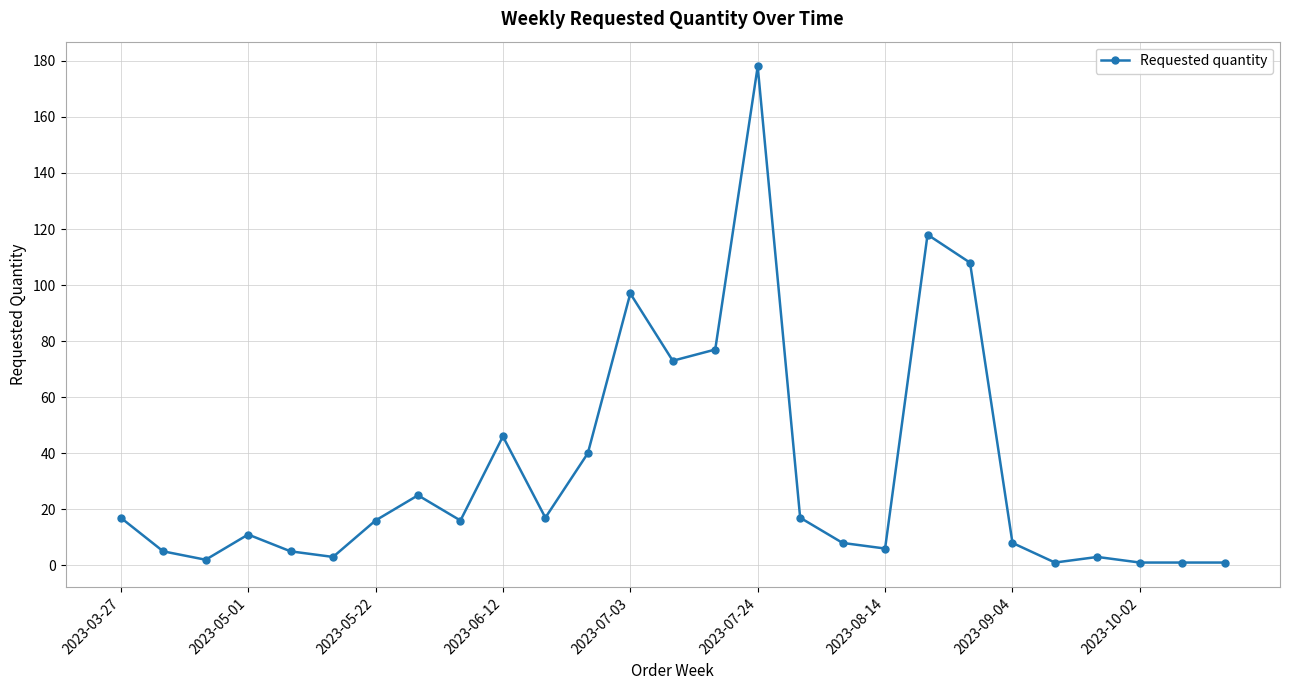

True or false: there are more than 1 points higher than both neighbors.

True